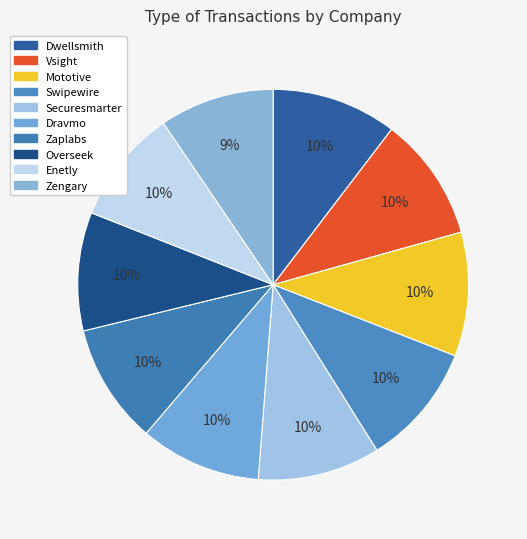

What is the ratio of the value at Zaplabs to the value at Securesmarter?

1.0